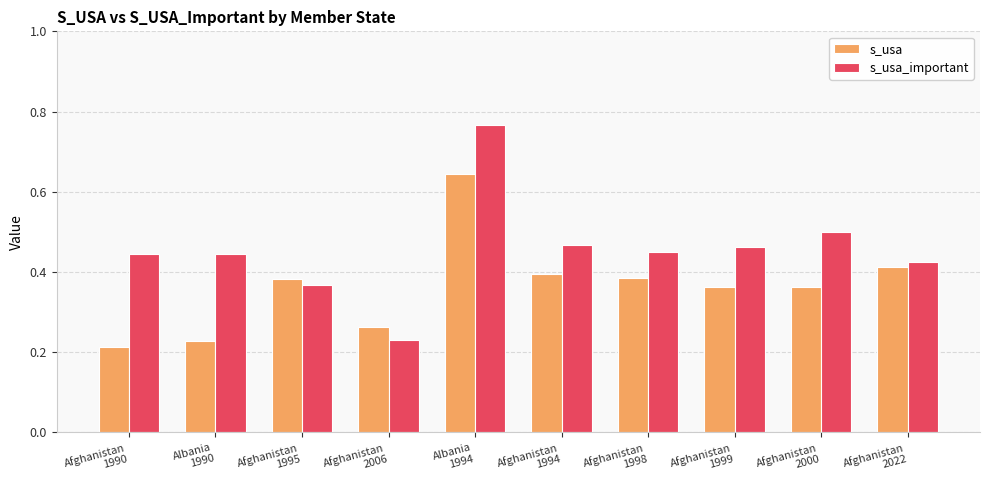

At which label does s_usa_important reach its minimum?

Afghanistan
2006